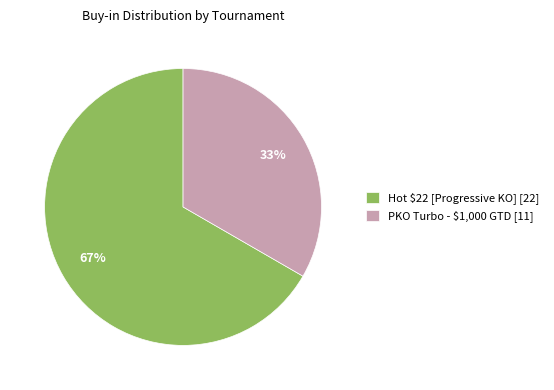

Count the number of slices in the pie.

2